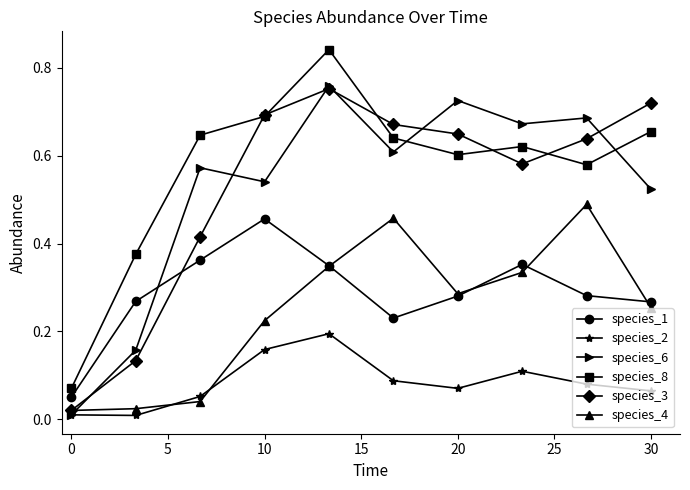

At how many categories does at least one series exceed 0?

10